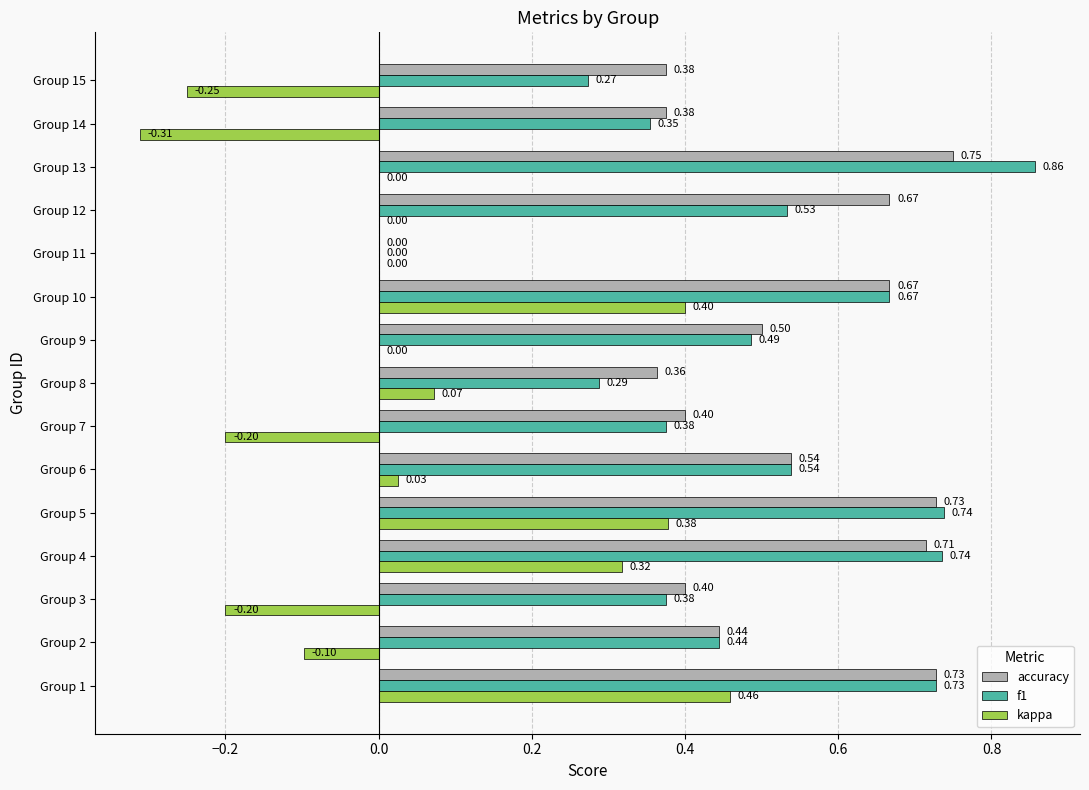

Which series changed the most between Group 7 and Group 14?

kappa